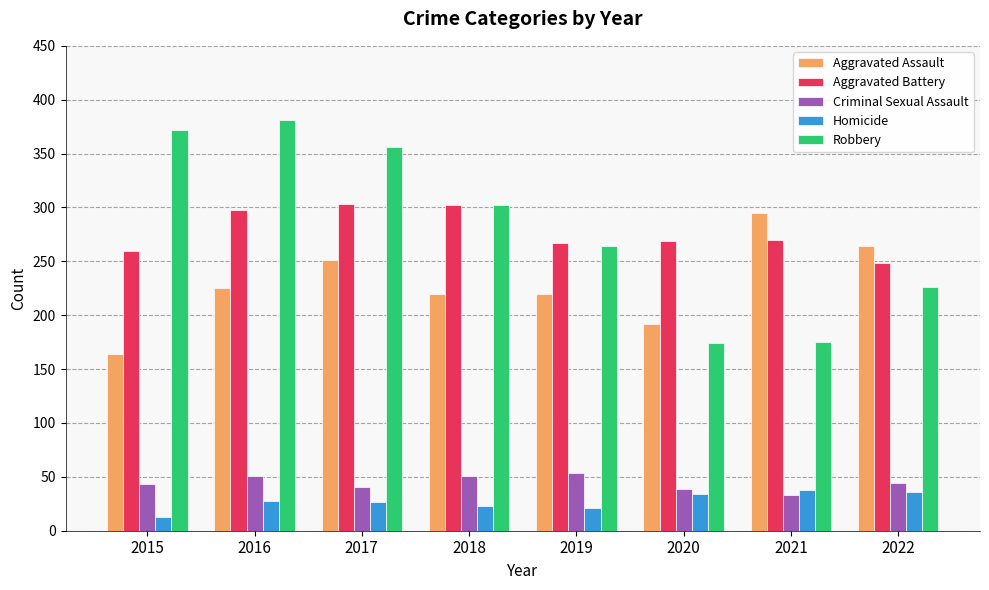

What is the value of the Criminal Sexual Assault bar at the 4th from the left?

51